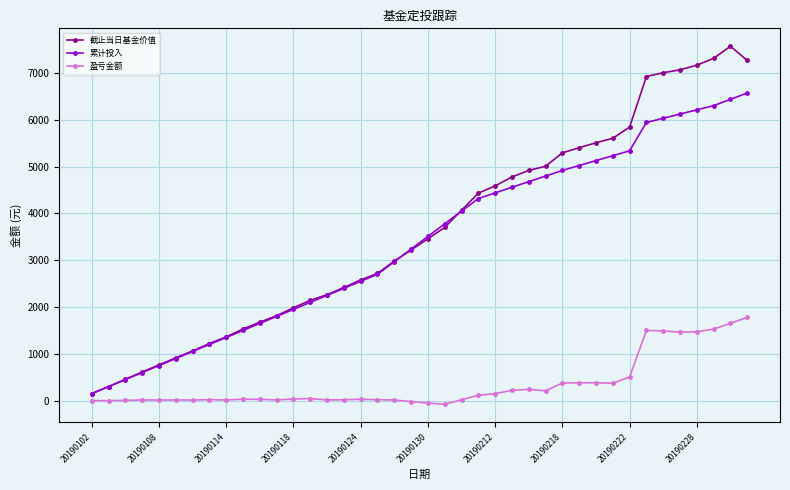

Which series has the widest spread of values?

截止当日基金价值